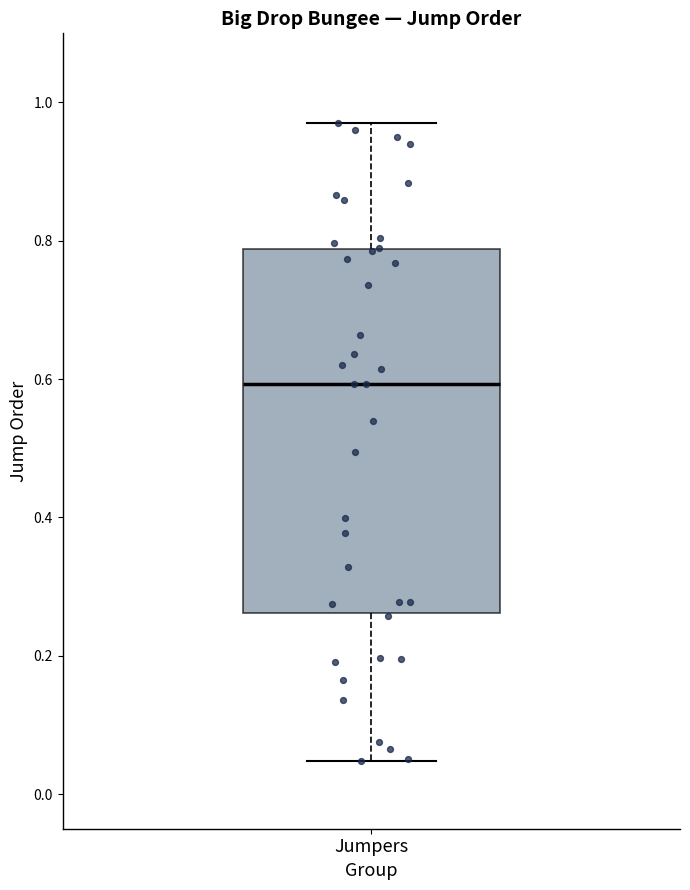

Read this box plot against the y-axis: the position of the median line, the range covered by the box, and the ends of both whiskers. The values are not printed on the chart, so give them approximately, as read against the axis.

median 0.60, box 0.26 to 0.78, whiskers 0.04 to 0.98